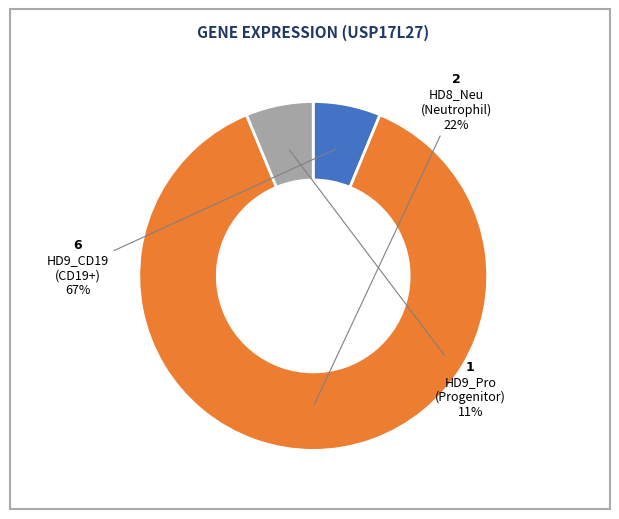

Between HD9_CD19 and HD9_Pro, which is larger?

HD9_CD19